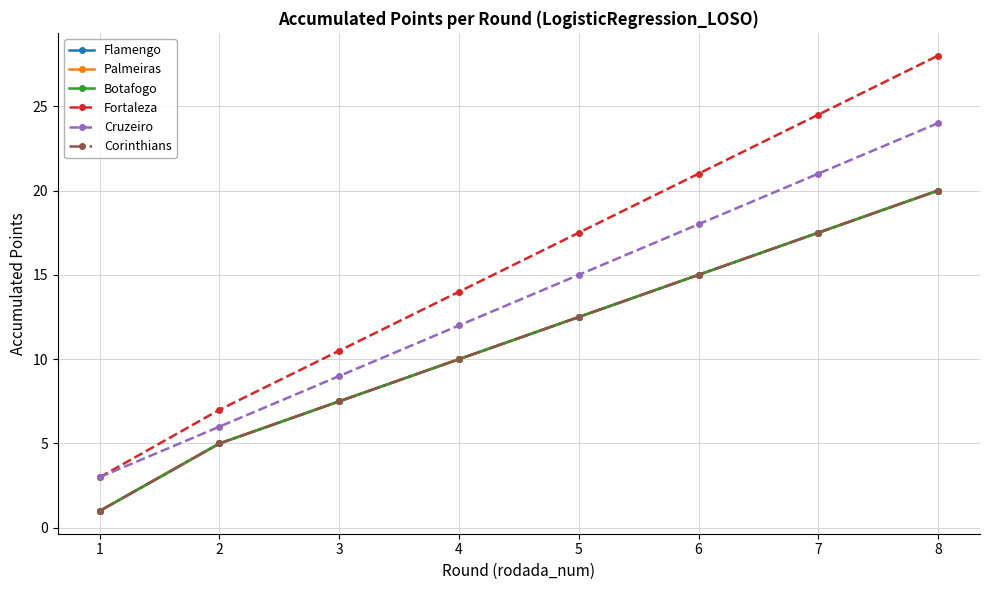

Is the value of Flamengo at 4 greater than the value of Corinthians at 7?

No